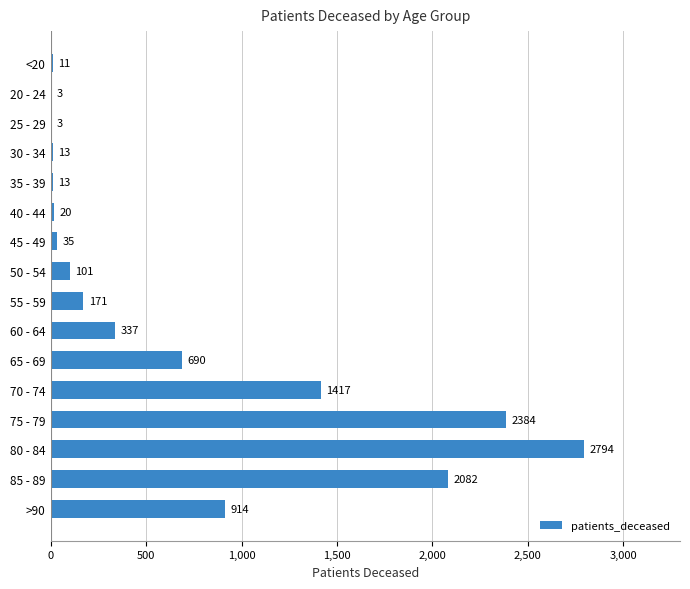

Which label corresponds to the largest value in the chart?

80 - 84